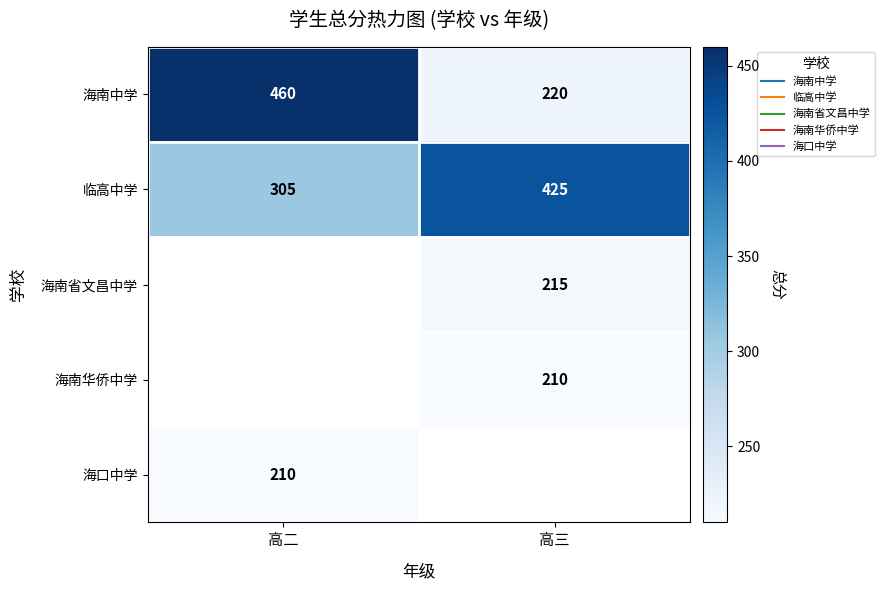

What is the difference between the 海南中学 values at 高二 and 高三?

240.0